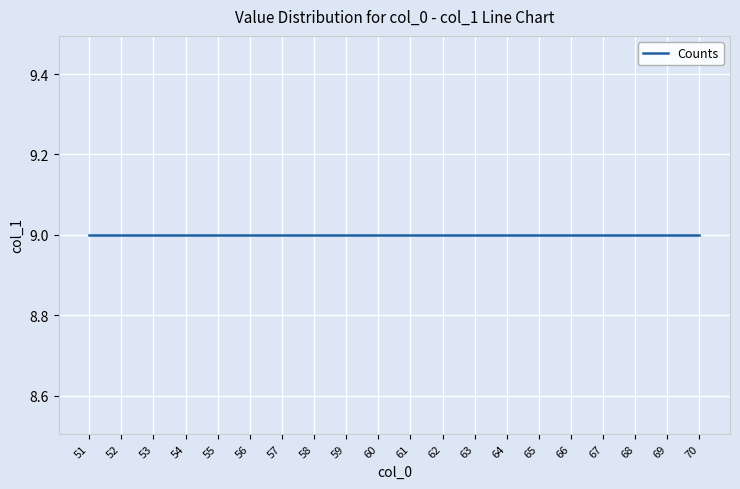

How many categories are shown in the chart?

20